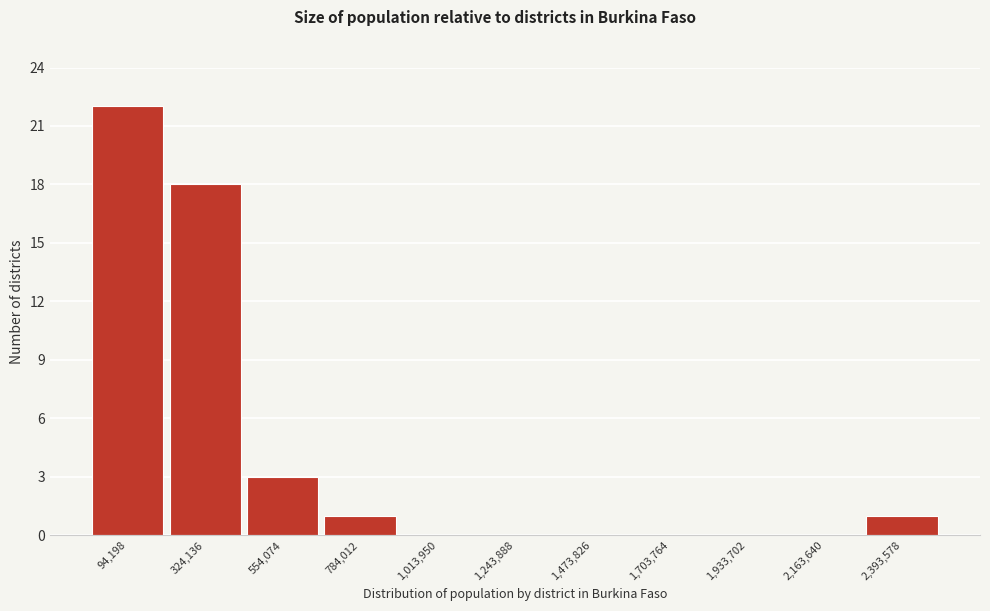

Reading right to left, extract all data points from this chart.

2,393,578=1	2,163,640=0	1,933,702=0	1,703,764=0	1,473,826=0	1,243,888=0	1,013,950=0	784,012=1	554,074=3	324,136=18	94,198=22